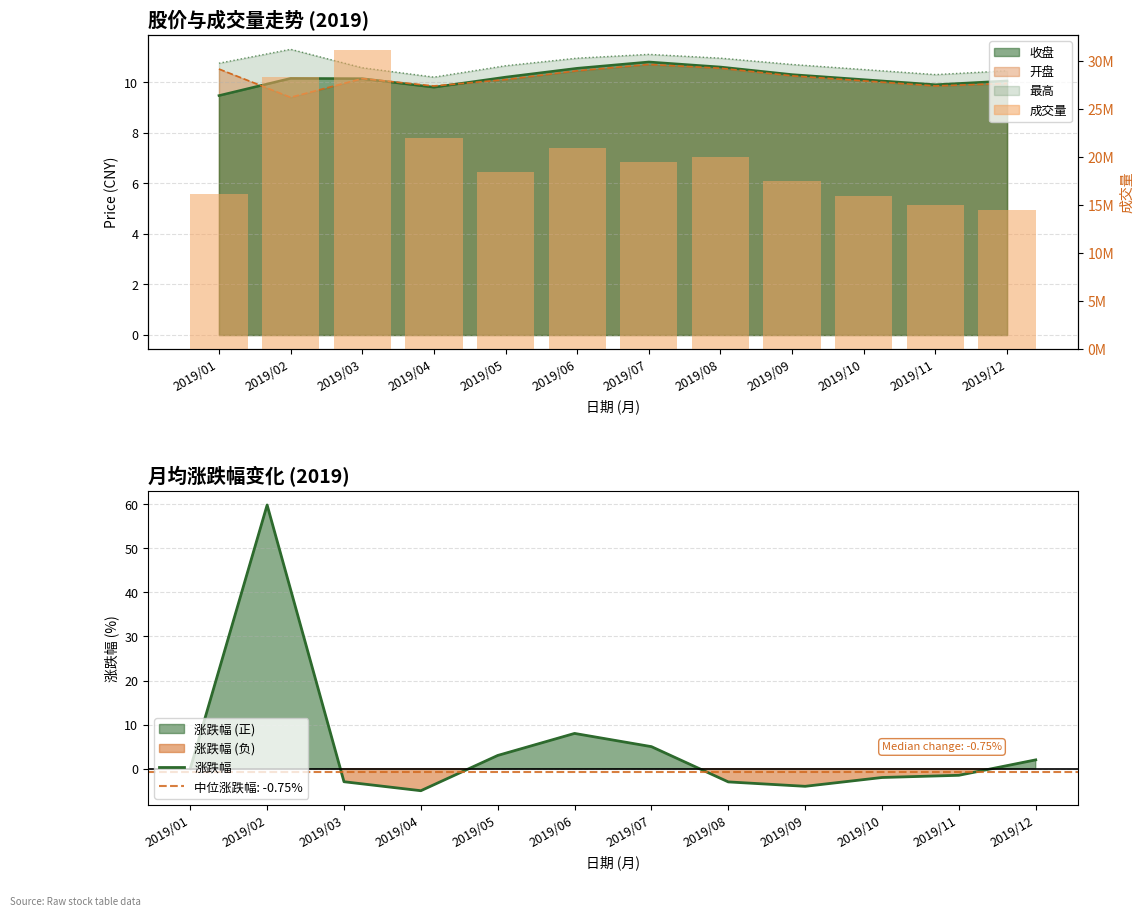

Rank the series by their maximum value, from highest to lowest.

成交量, 涨跌幅